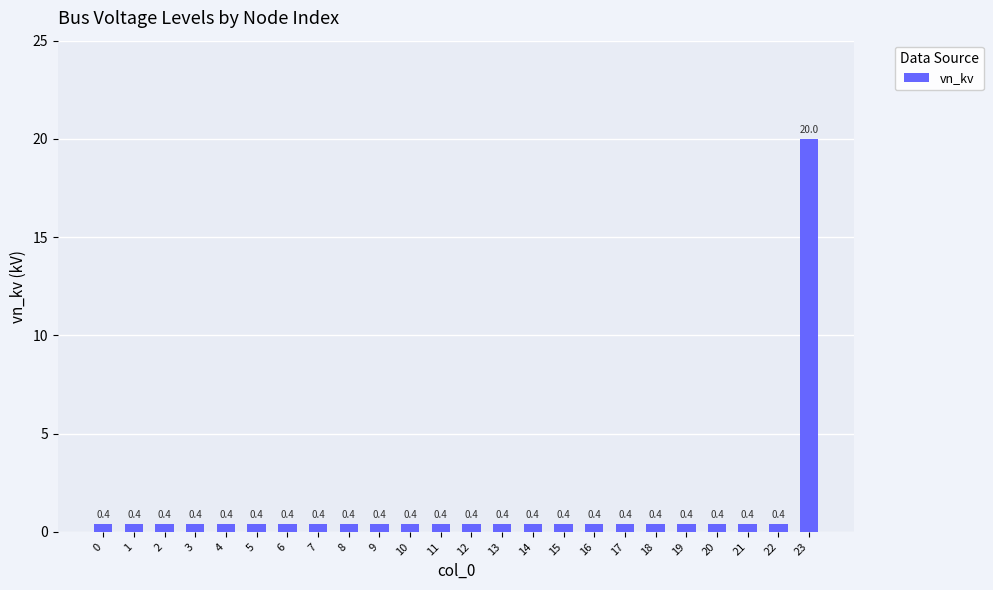

Does the chart contain stacked bars?

No